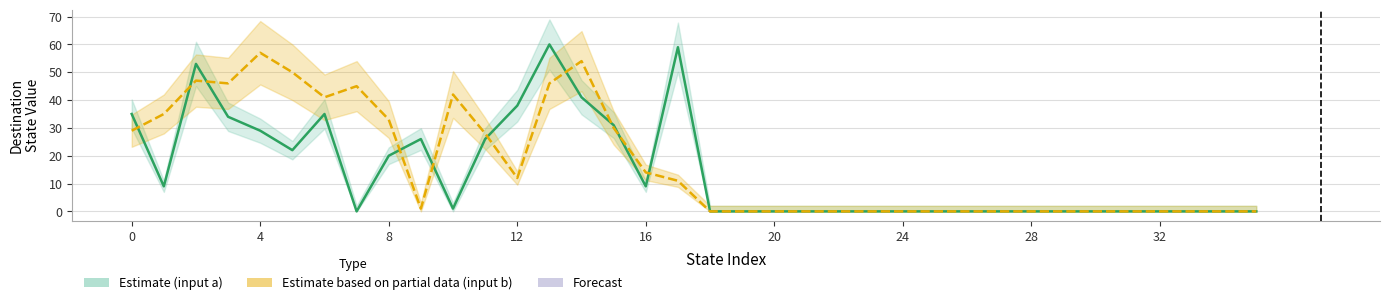

What is the approximate value of Estimate based on partial data (input b) at 10, to the nearest 5?

40